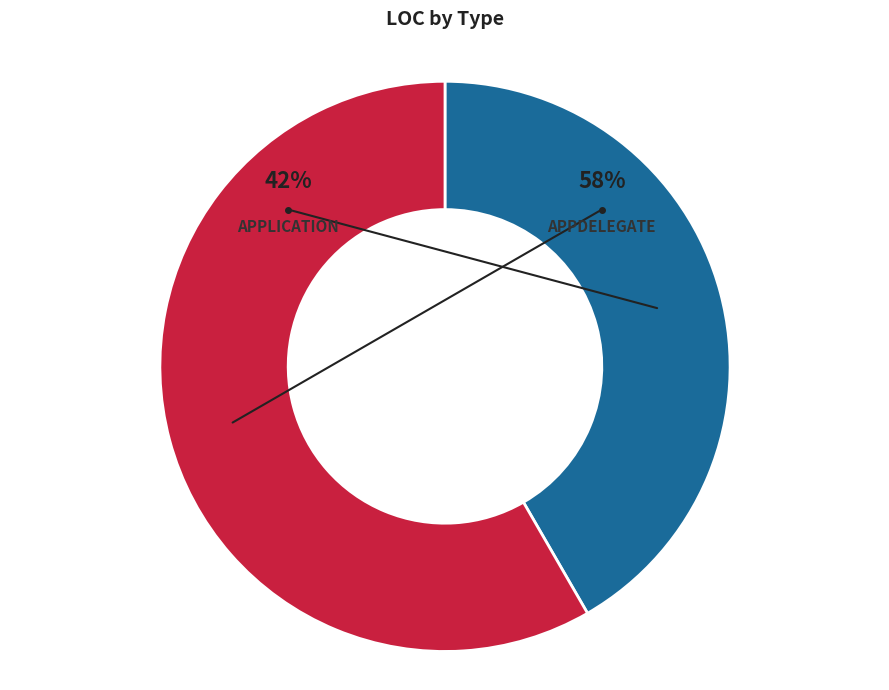

Does AppDelegate represent more than half of the total?

Yes